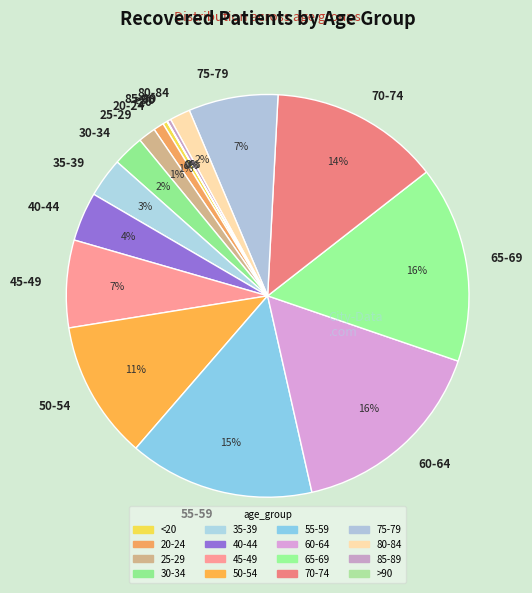

To the nearest percent, what is the difference between the 55-59 and 70-74 slice percentages?

1%